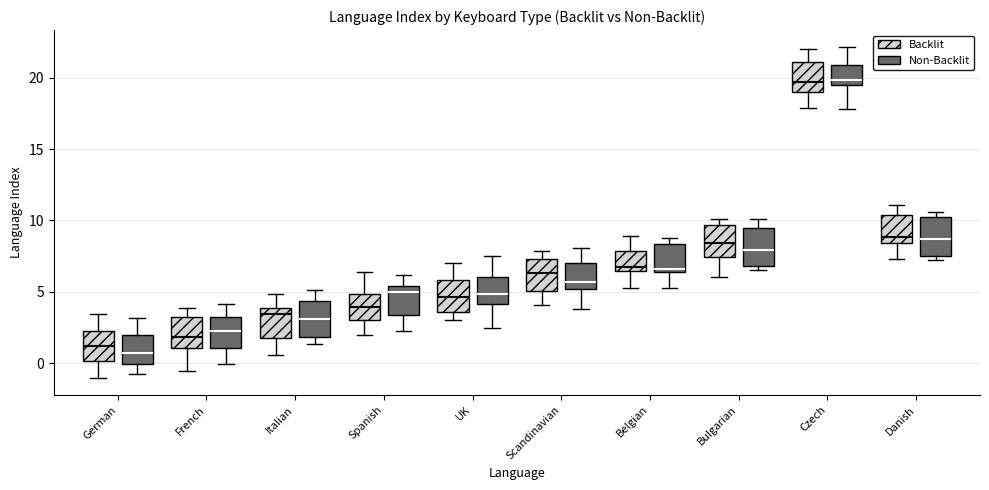

Reading left to right, transcribe this box plot: for each box, give where its median line is, the range the box spans, and where its two whiskers end, as read against the y-axis. The values are not printed on the chart, so give them approximately, as read against the axis.

German (Backlit): median 1.0, box 0.0 to 2.5, whiskers -1.0 to 3.5
German (Non-Backlit): median 0.5, box 0.0 to 2.0, whiskers -1.0 to 3.0
French (Backlit): median 2.0, box 1.0 to 3.0, whiskers -0.5 to 4.0
French (Non-Backlit): median 2.5, box 1.0 to 3.0, whiskers 0.0 to 4.0
Italian (Backlit): median 3.5, box 2.0 to 4.0, whiskers 0.5 to 5.0
Italian (Non-Backlit): median 3.0, box 2.0 to 4.5, whiskers 1.5 to 5.0
Spanish (Backlit): median 4.0, box 3.0 to 5.0, whiskers 2.0 to 6.5
Spanish (Non-Backlit): median 5.0, box 3.5 to 5.5, whiskers 2.5 to 6.0
UK (Backlit): median 4.5, box 3.5 to 6.0, whiskers 3.0 to 7.0
UK (Non-Backlit): median 5.0, box 4.0 to 6.0, whiskers 2.5 to 7.5
Scandinavian (Backlit): median 6.5, box 5.0 to 7.5, whiskers 4.0 to 8.0
Scandinavian (Non-Backlit): median 5.5, box 5.0 to 7.0, whiskers 4.0 to 8.0
Belgian (Backlit): median 6.5 (just above the box's lower edge), box 6.5 to 8.0, whiskers 5.5 to 9.0
Belgian (Non-Backlit): median 6.5 (just above the box's lower edge), box 6.5 to 8.5, whiskers 5.5 to 9.0
Bulgarian (Backlit): median 8.5, box 7.5 to 9.5, whiskers 6.0 to 10.0
Bulgarian (Non-Backlit): median 8.0, box 7.0 to 9.5, whiskers 6.5 to 10.0
Czech (Backlit): median 19.5, box 19.0 to 21.0, whiskers 18.0 to 22.0
Czech (Non-Backlit): median 20.0, box 19.5 to 21.0, whiskers 18.0 to 22.0
Danish (Backlit): median 9.0, box 8.5 to 10.5, whiskers 7.5 to 11.0
Danish (Non-Backlit): median 8.5, box 7.5 to 10.0, whiskers 7.0 to 10.5